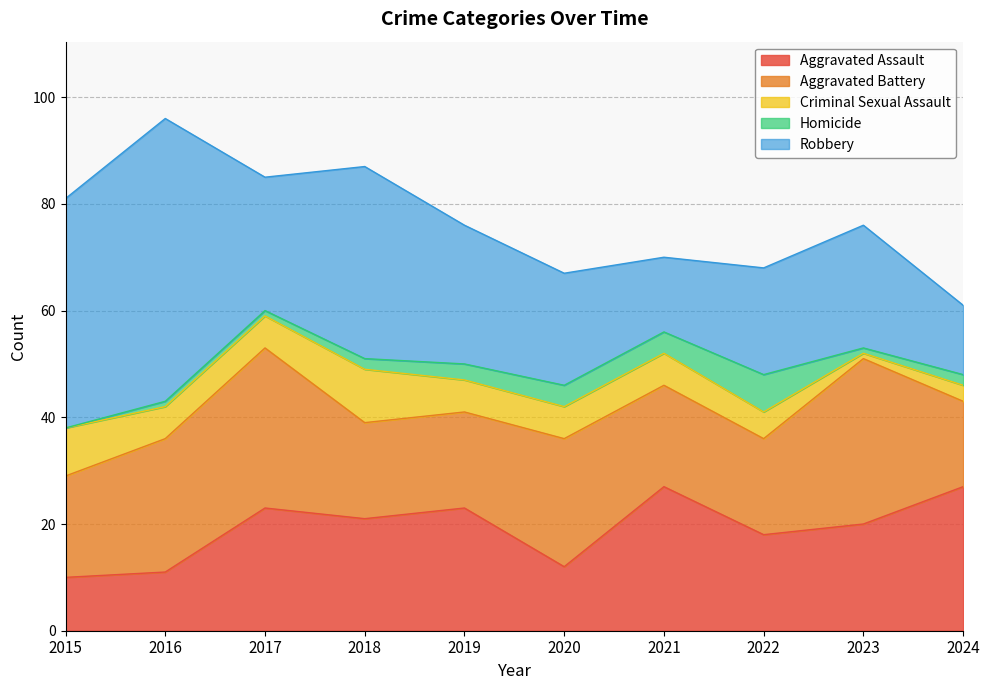

Does the chart display data point markers on the line(s)?

No